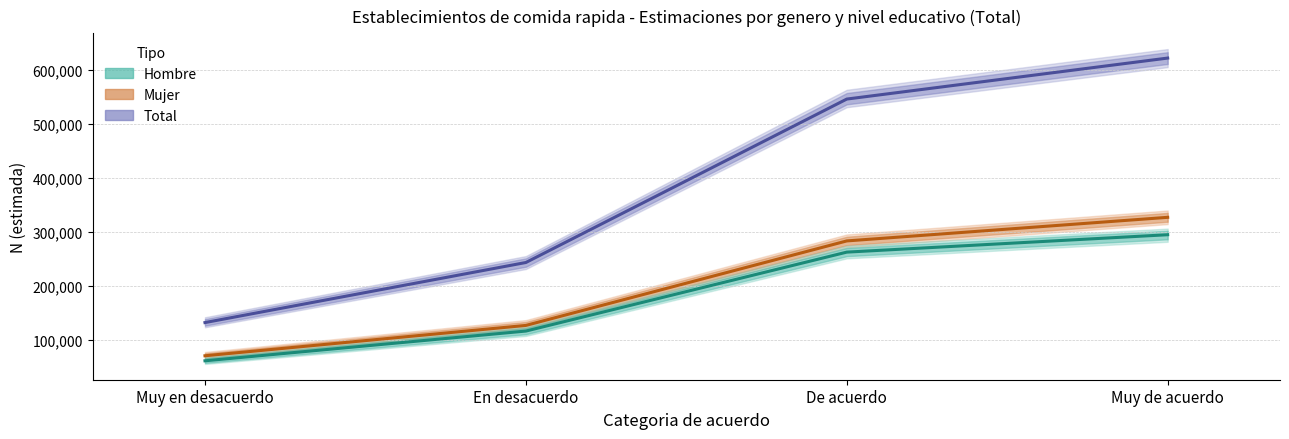

At which label does Hombre estimado reach its peak?

Muy de acuerdo